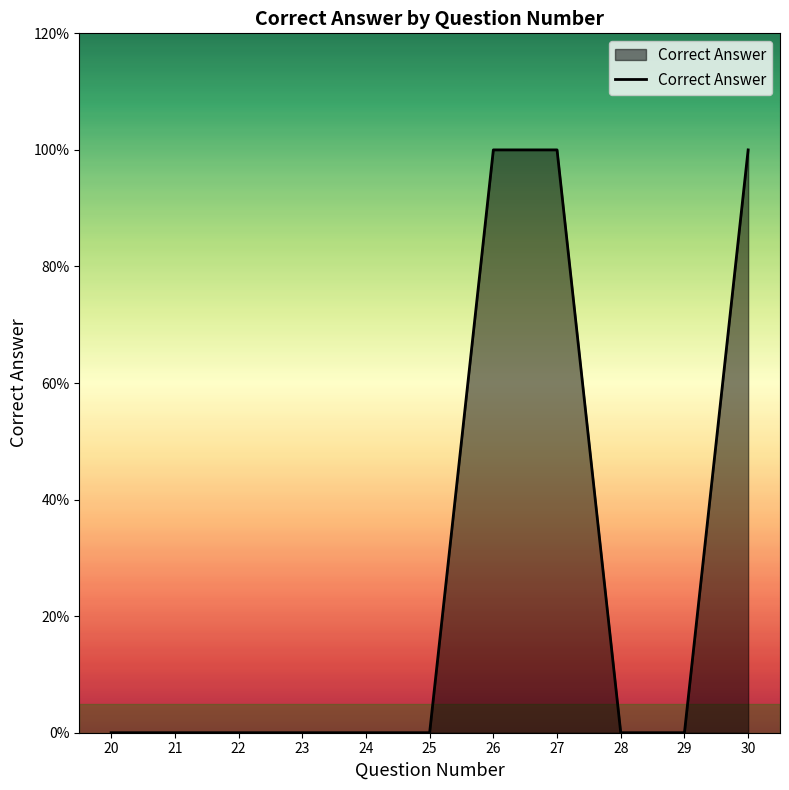

Does the chart have visible grid lines?

No